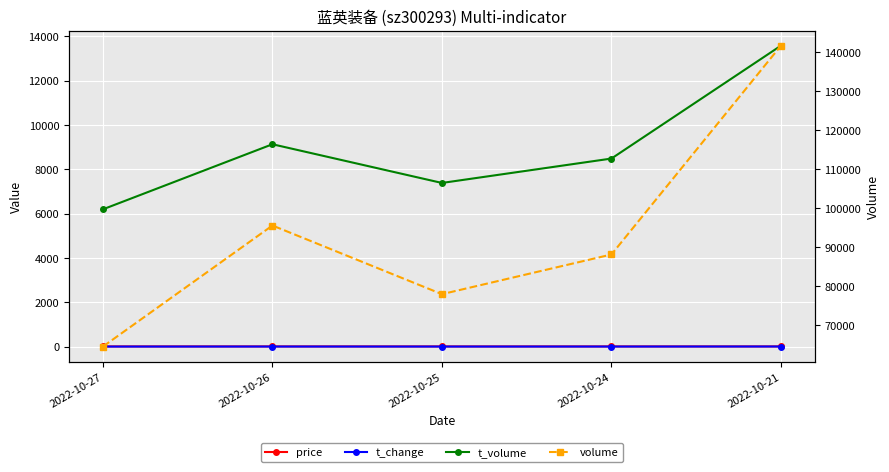

What are all the series names shown in the legend?

price, t_change, t_volume, volume